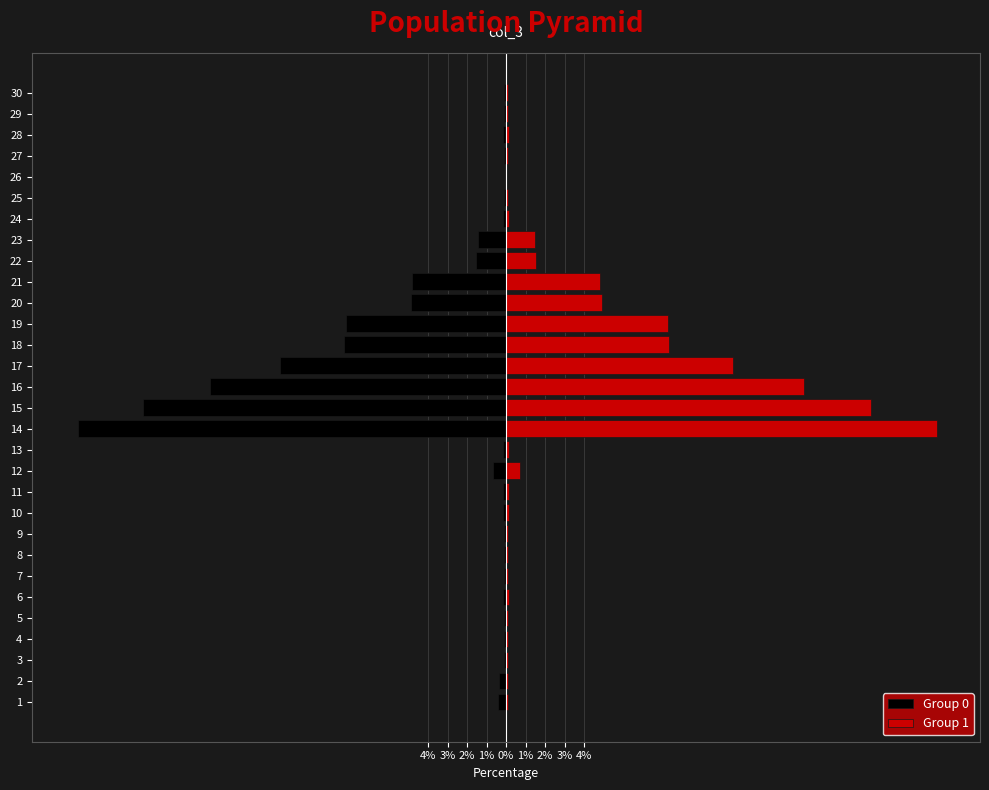

How many bars are there in each group?

2